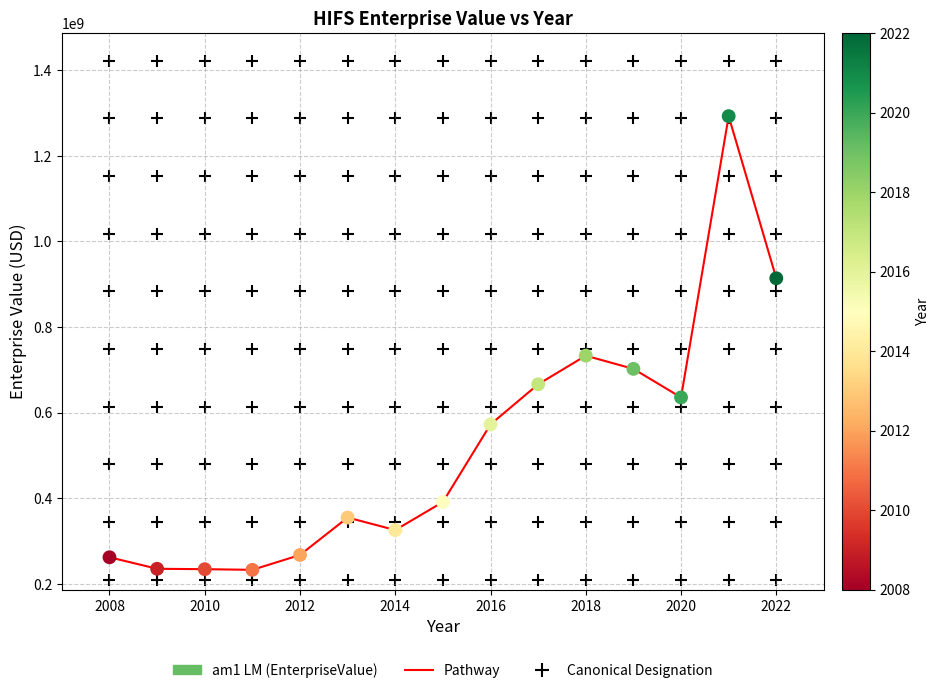

What is the difference between the maximum and minimum values?

1060096080